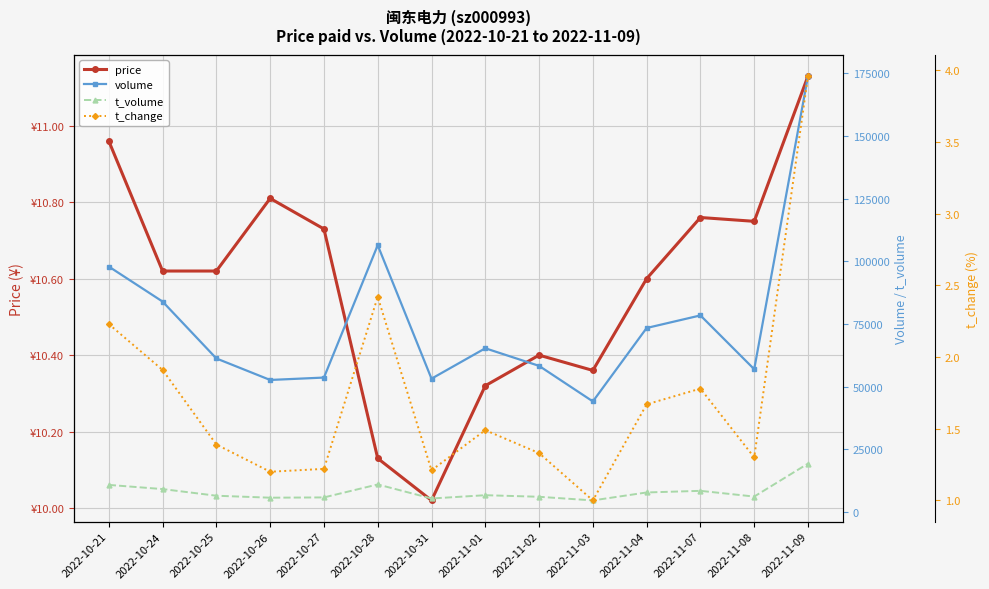

What is the difference between the price values at 2022-11-07 and 2022-10-24?

0.1